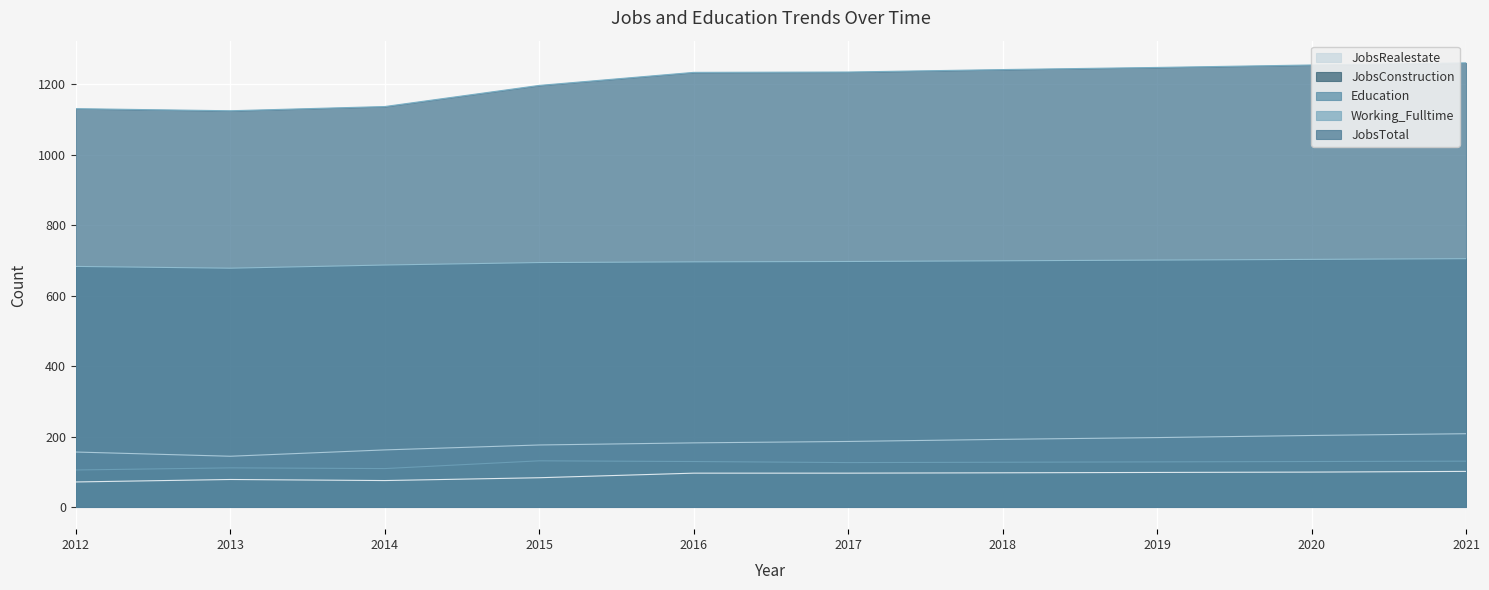

What is the value of the Education point at the 9th from the left?

703